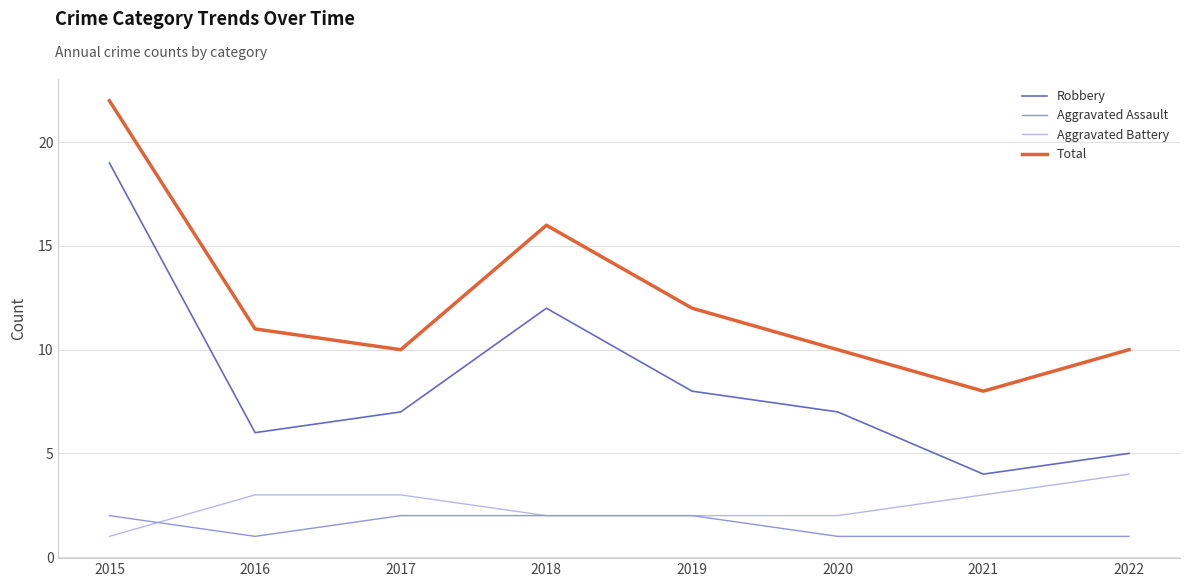

Is it true that Aggravated Battery equals 3 at 2021?

True